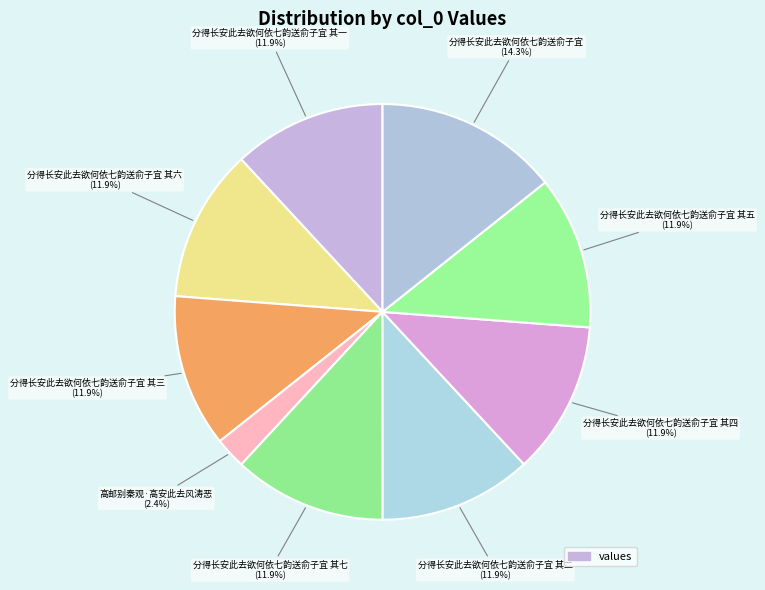

Is there a majority slice in this chart?

No